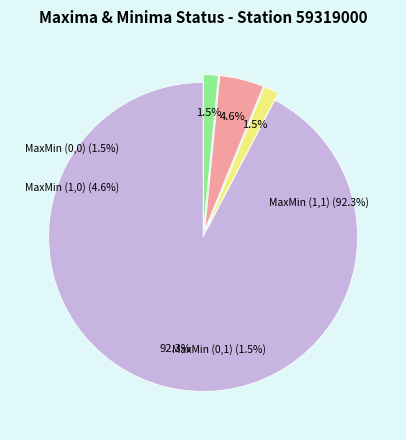

To the nearest percent, what is the average slice percentage?

25%